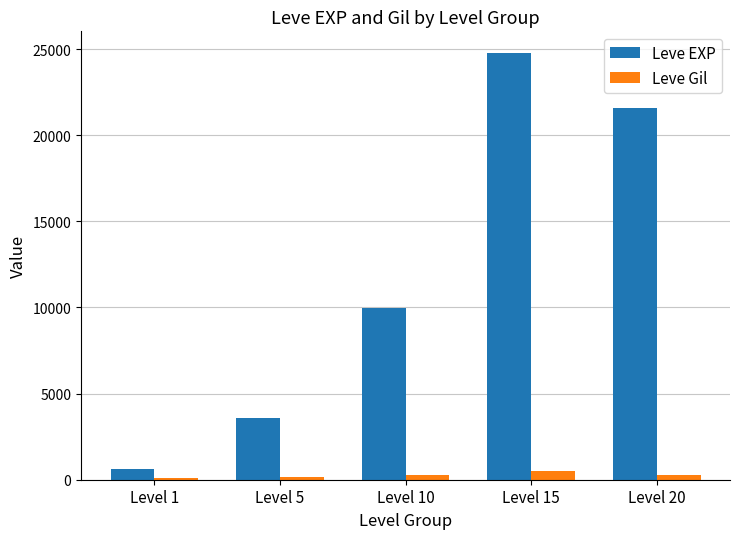

What is the maximum value for Leve Gil?

529